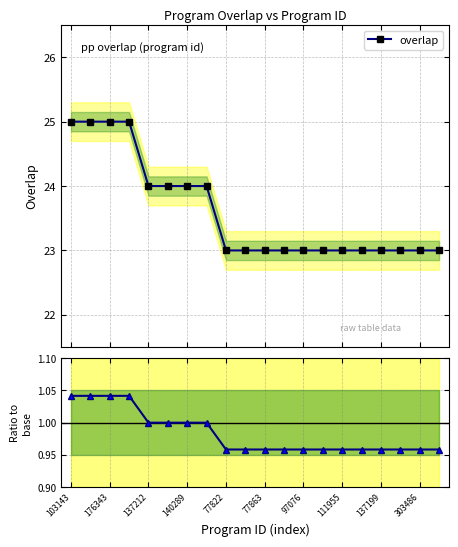

List the series in order of their peak value, highest first.

overlap, ratio to base